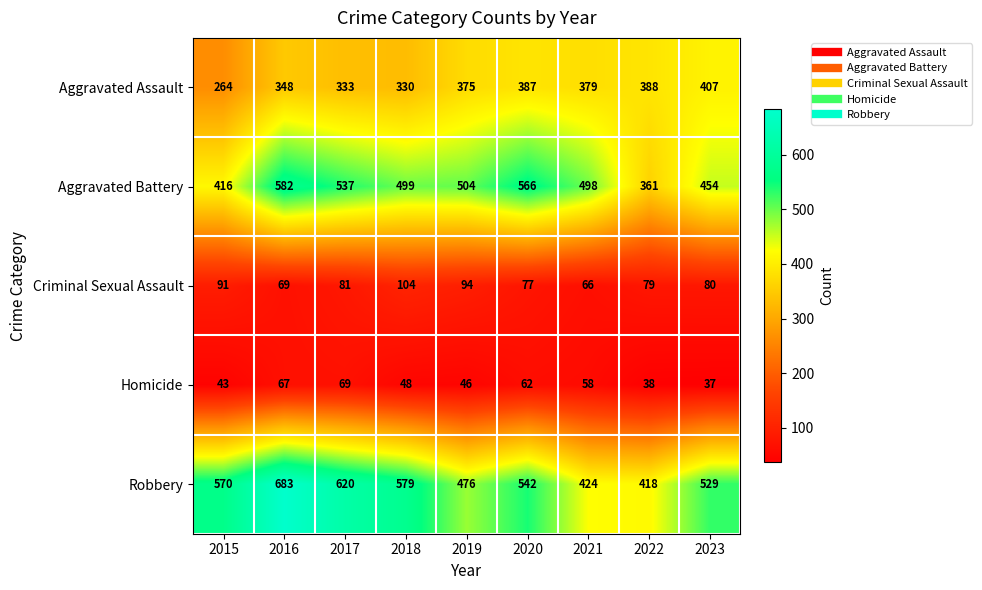

The value of Aggravated Battery at 2016 is 868. True or false?

False